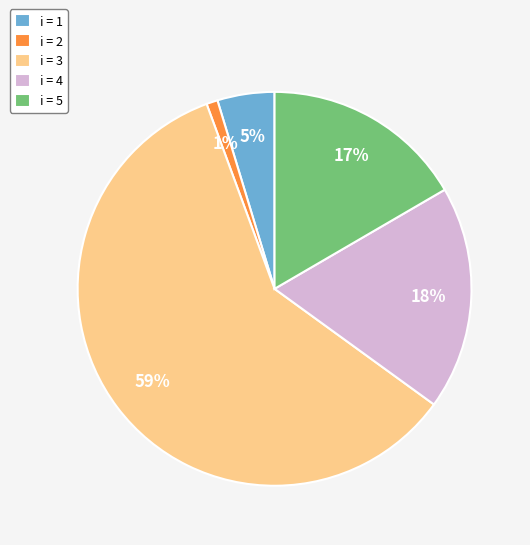

Does i = 3 represent more than half of the total?

Yes